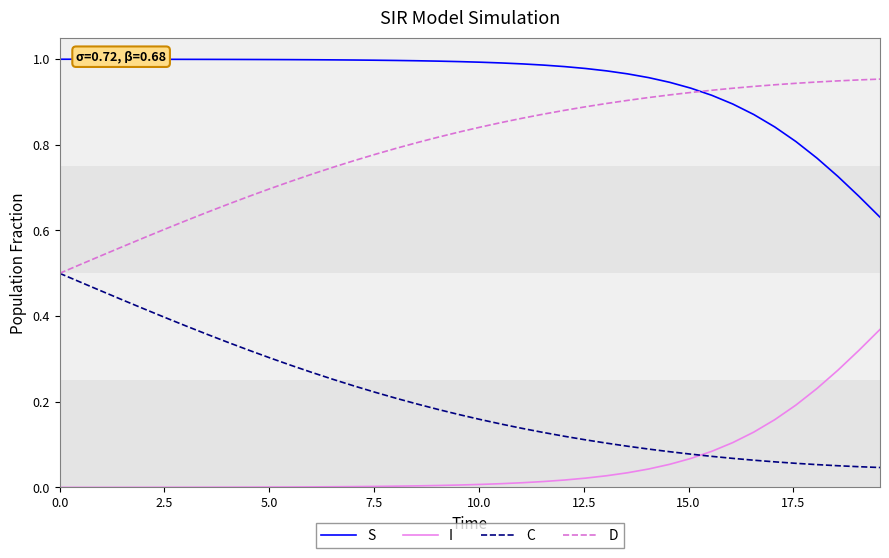

What are all the series names shown in the legend?

S, I, C, D